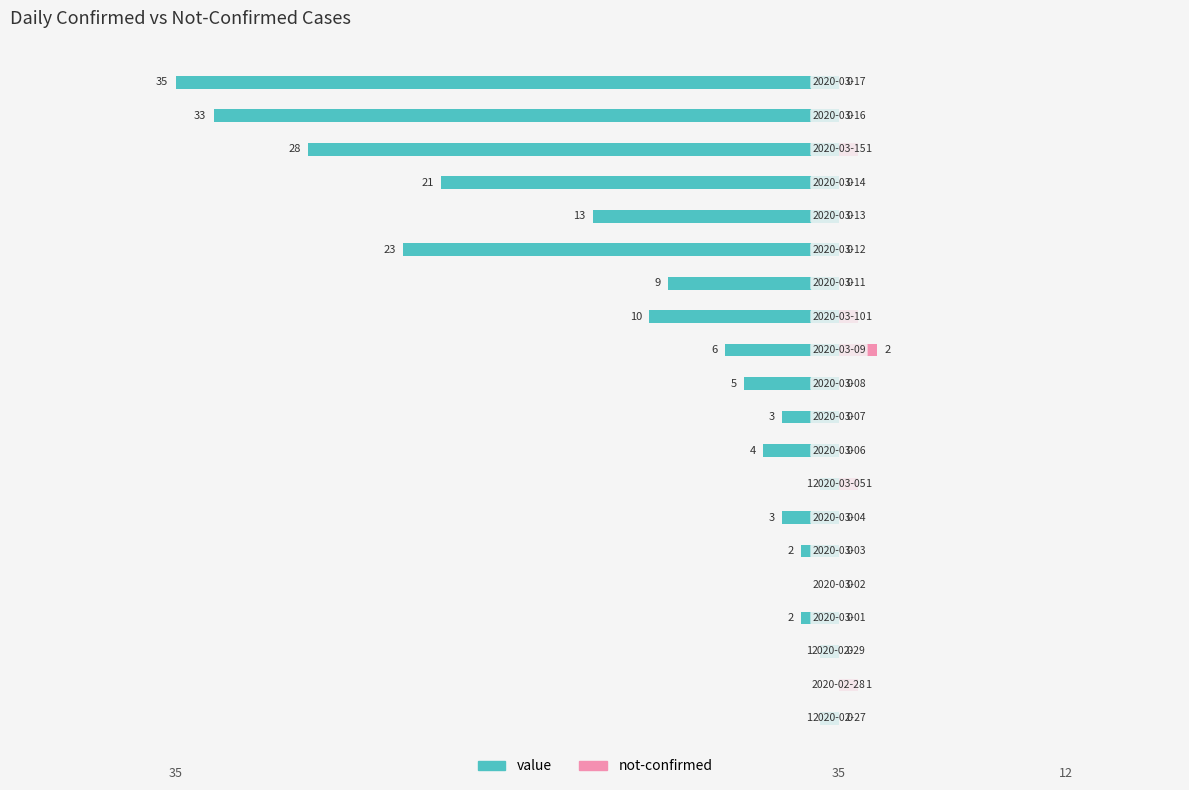

What is the label of the 11th bar from the right?

9